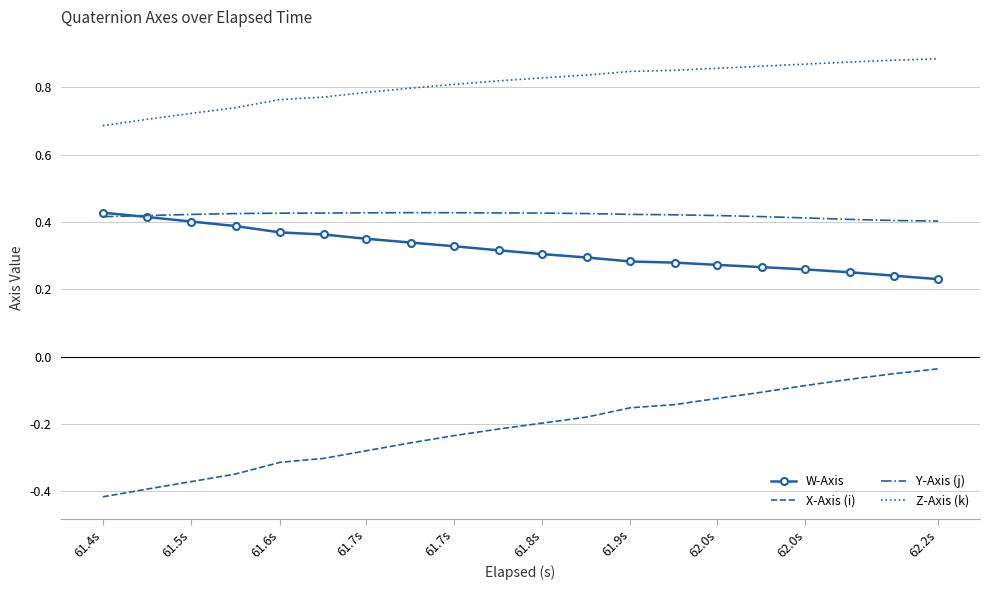

True or false: X-Axis (i) and Z-Axis (k) intersect in this chart.

False